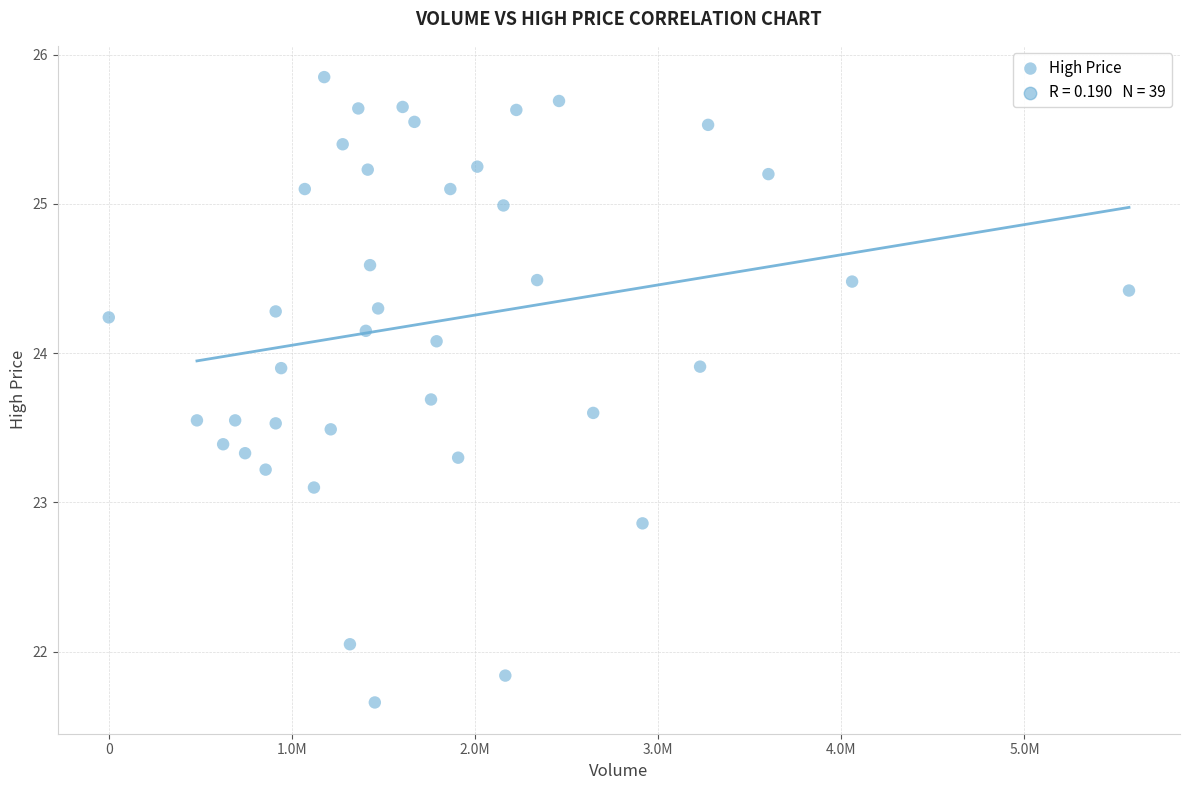

What is the range of X values (max minus min)?

5570900.0